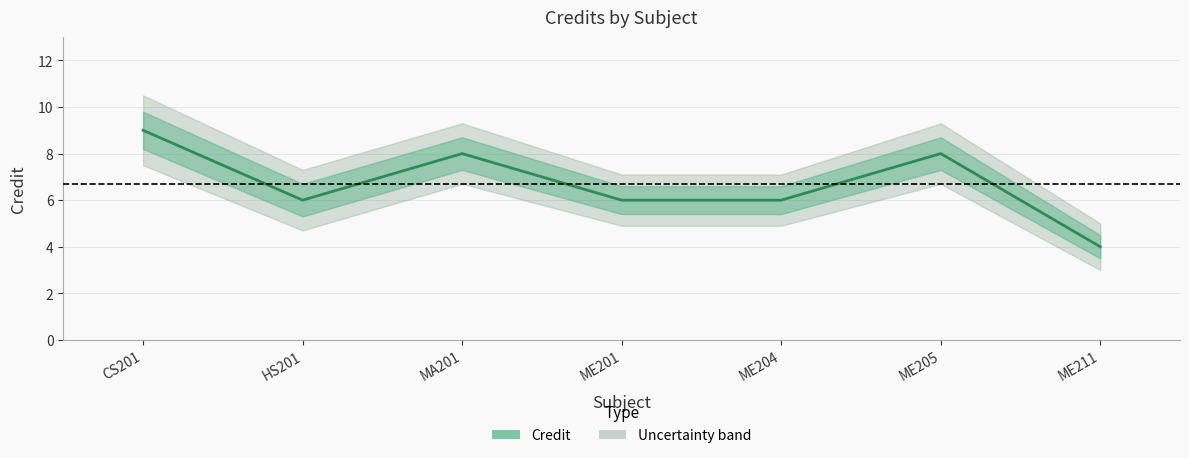

Reading left to right, list all the values displayed in this chart.

CS201=9	HS201=6	MA201=8	ME201=6	ME204=6	ME205=8	ME211=4